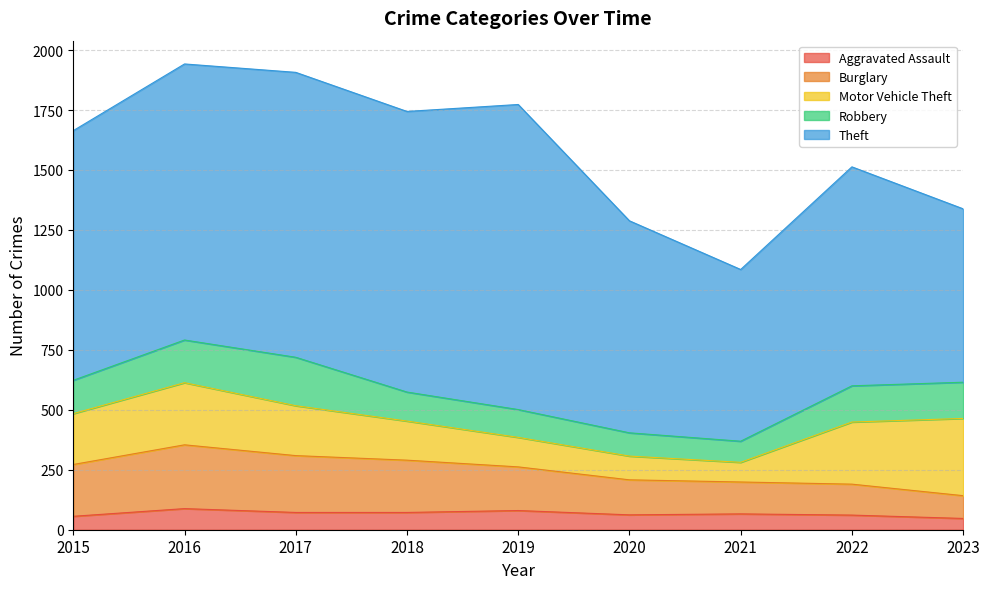

Does the chart have visible grid lines?

Yes